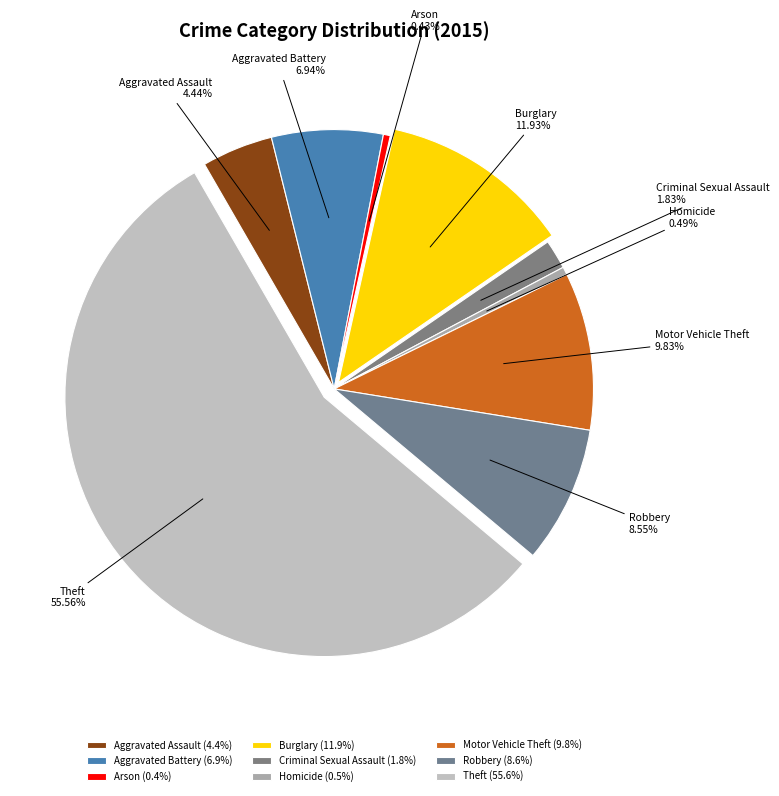

Which slice represents more than half of the pie?

Theft